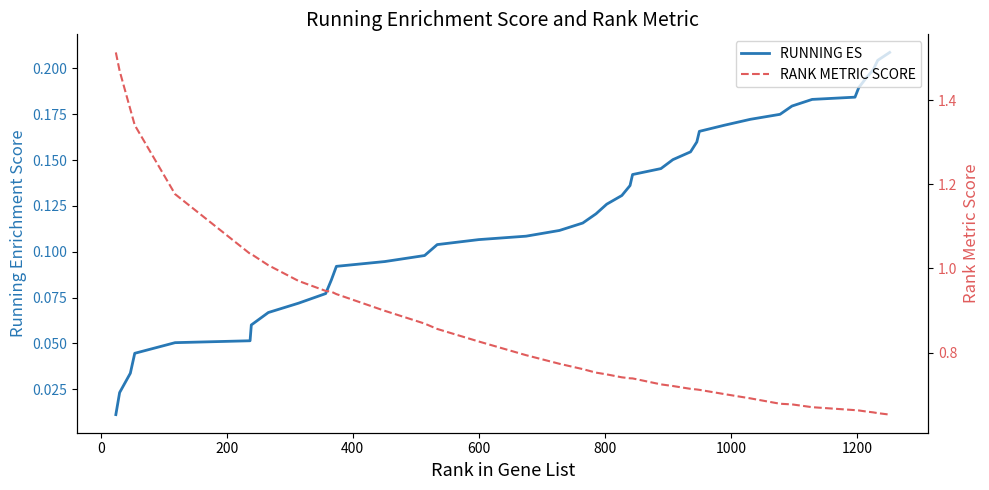

List the series in order of their overall mean, highest first.

RANK METRIC SCORE, RUNNING ES